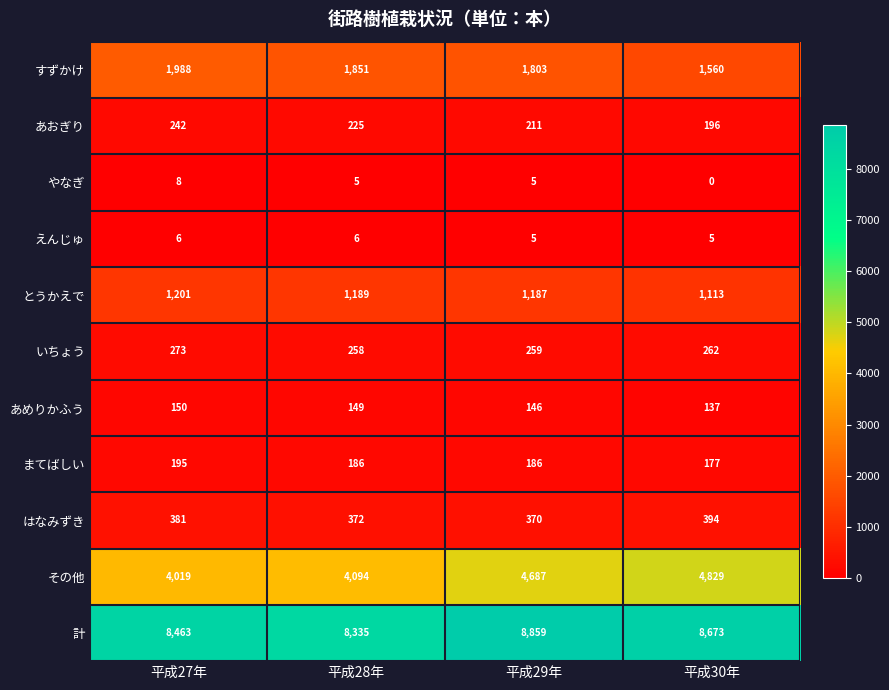

Between 平成29年 and 平成30年, which series saw the biggest shift?

すずかけ